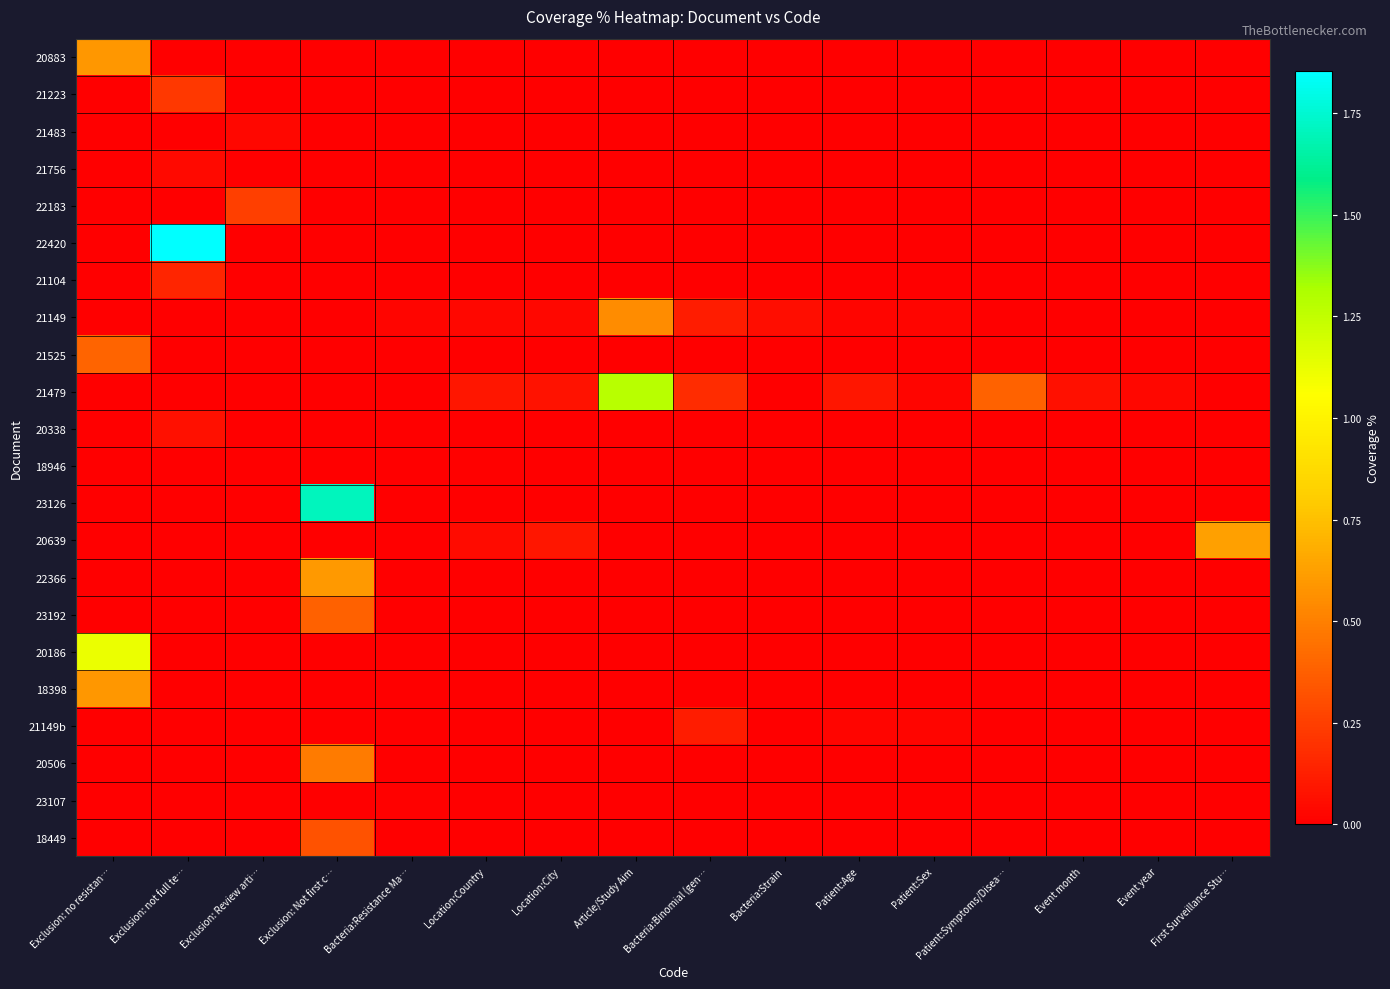

Reading left to right, list all the values displayed in this chart.

20883: Exclusion: no resistan…=0.6	Exclusion: not full te…=0.0	Exclusion: Review arti…=0.0	Exclusion: Not first c…=0.0	Bacteria:Resistance Ma…=0.0	Location:Country=0.0	Location:City=0.0	Article/Study Aim=0.0	Bacteria:Binomial (gen…=0.0	Bacteria:Strain=0.0	Patient:Age=0.0	Patient:Sex=0.0	Patient:Symptoms/Disea…=0.0	Event month=0.0	Event year=0.0	First Surveillance Stu…=0.0
21223: Exclusion: no resistan…=0.0	Exclusion: not full te…=0.2	Exclusion: Review arti…=0.0	Exclusion: Not first c…=0.0	Bacteria:Resistance Ma…=0.0	Location:Country=0.0	Location:City=0.0	Article/Study Aim=0.0	Bacteria:Binomial (gen…=0.0	Bacteria:Strain=0.0	Patient:Age=0.0	Patient:Sex=0.0	Patient:Symptoms/Disea…=0.0	Event month=0.0	Event year=0.0	First Surveillance Stu…=0.0
21483: Exclusion: no resistan…=0.0	Exclusion: not full te…=0.0	Exclusion: Review arti…=0.0	Exclusion: Not first c…=0.0	Bacteria:Resistance Ma…=0.0	Location:Country=0.0	Location:City=0.0	Article/Study Aim=0.0	Bacteria:Binomial (gen…=0.0	Bacteria:Strain=0.0	Patient:Age=0.0	Patient:Sex=0.0	Patient:Symptoms/Disea…=0.0	Event month=0.0	Event year=0.0	First Surveillance Stu…=0.0
21756: Exclusion: no resistan…=0.0	Exclusion: not full te…=0.0	Exclusion: Review arti…=0.0	Exclusion: Not first c…=0.0	Bacteria:Resistance Ma…=0.0	Location:Country=0.0	Location:City=0.0	Article/Study Aim=0.0	Bacteria:Binomial (gen…=0.0	Bacteria:Strain=0.0	Patient:Age=0.0	Patient:Sex=0.0	Patient:Symptoms/Disea…=0.0	Event month=0.0	Event year=0.0	First Surveillance Stu…=0.0
22183: Exclusion: no resistan…=0.0	Exclusion: not full te…=0.0	Exclusion: Review arti…=0.2	Exclusion: Not first c…=0.0	Bacteria:Resistance Ma…=0.0	Location:Country=0.0	Location:City=0.0	Article/Study Aim=0.0	Bacteria:Binomial (gen…=0.0	Bacteria:Strain=0.0	Patient:Age=0.0	Patient:Sex=0.0	Patient:Symptoms/Disea…=0.0	Event month=0.0	Event year=0.0	First Surveillance Stu…=0.0
22420: Exclusion: no resistan…=0.0	Exclusion: not full te…=1.9	Exclusion: Review arti…=0.0	Exclusion: Not first c…=0.0	Bacteria:Resistance Ma…=0.0	Location:Country=0.0	Location:City=0.0	Article/Study Aim=0.0	Bacteria:Binomial (gen…=0.0	Bacteria:Strain=0.0	Patient:Age=0.0	Patient:Sex=0.0	Patient:Symptoms/Disea…=0.0	Event month=0.0	Event year=0.0	First Surveillance Stu…=0.0
21104: Exclusion: no resistan…=0.0	Exclusion: not full te…=0.1	Exclusion: Review arti…=0.0	Exclusion: Not first c…=0.0	Bacteria:Resistance Ma…=0.0	Location:Country=0.0	Location:City=0.0	Article/Study Aim=0.0	Bacteria:Binomial (gen…=0.0	Bacteria:Strain=0.0	Patient:Age=0.0	Patient:Sex=0.0	Patient:Symptoms/Disea…=0.0	Event month=0.0	Event year=0.0	First Surveillance Stu…=0.0
21149: Exclusion: no resistan…=0.0	Exclusion: not full te…=0.0	Exclusion: Review arti…=0.0	Exclusion: Not first c…=0.0	Bacteria:Resistance Ma…=0.0	Location:Country=0.0	Location:City=0.0	Article/Study Aim=0.5	Bacteria:Binomial (gen…=0.1	Bacteria:Strain=0.1	Patient:Age=0.0	Patient:Sex=0.0	Patient:Symptoms/Disea…=0.0	Event month=0.0	Event year=0.0	First Surveillance Stu…=0.0
21525: Exclusion: no resistan…=0.4	Exclusion: not full te…=0.0	Exclusion: Review arti…=0.0	Exclusion: Not first c…=0.0	Bacteria:Resistance Ma…=0.0	Location:Country=0.0	Location:City=0.0	Article/Study Aim=0.0	Bacteria:Binomial (gen…=0.0	Bacteria:Strain=0.0	Patient:Age=0.0	Patient:Sex=0.0	Patient:Symptoms/Disea…=0.0	Event month=0.0	Event year=0.0	First Surveillance Stu…=0.0
21479: Exclusion: no resistan…=0.0	Exclusion: not full te…=0.0	Exclusion: Review arti…=0.0	Exclusion: Not first c…=0.0	Bacteria:Resistance Ma…=0.0	Location:Country=0.1	Location:City=0.1	Article/Study Aim=1.3	Bacteria:Binomial (gen…=0.2	Bacteria:Strain=0.0	Patient:Age=0.1	Patient:Sex=0.0	Patient:Symptoms/Disea…=0.4	Event month=0.1	Event year=0.0	First Surveillance Stu…=0.0
20338: Exclusion: no resistan…=0.0	Exclusion: not full te…=0.1	Exclusion: Review arti…=0.0	Exclusion: Not first c…=0.0	Bacteria:Resistance Ma…=0.0	Location:Country=0.0	Location:City=0.0	Article/Study Aim=0.0	Bacteria:Binomial (gen…=0.0	Bacteria:Strain=0.0	Patient:Age=0.0	Patient:Sex=0.0	Patient:Symptoms/Disea…=0.0	Event month=0.0	Event year=0.0	First Surveillance Stu…=0.0
18946: Exclusion: no resistan…=0.0	Exclusion: not full te…=0.0	Exclusion: Review arti…=0.0	Exclusion: Not first c…=0.0	Bacteria:Resistance Ma…=0.0	Location:Country=0.0	Location:City=0.0	Article/Study Aim=0.0	Bacteria:Binomial (gen…=0.0	Bacteria:Strain=0.0	Patient:Age=0.0	Patient:Sex=0.0	Patient:Symptoms/Disea…=0.0	Event month=0.0	Event year=0.0	First Surveillance Stu…=0.0
23126: Exclusion: no resistan…=0.0	Exclusion: not full te…=0.0	Exclusion: Review arti…=0.0	Exclusion: Not first c…=1.7	Bacteria:Resistance Ma…=0.0	Location:Country=0.0	Location:City=0.0	Article/Study Aim=0.0	Bacteria:Binomial (gen…=0.0	Bacteria:Strain=0.0	Patient:Age=0.0	Patient:Sex=0.0	Patient:Symptoms/Disea…=0.0	Event month=0.0	Event year=0.0	First Surveillance Stu…=0.0
20639: Exclusion: no resistan…=0.0	Exclusion: not full te…=0.0	Exclusion: Review arti…=0.0	Exclusion: Not first c…=0.0	Bacteria:Resistance Ma…=0.0	Location:Country=0.0	Location:City=0.1	Article/Study Aim=0.0	Bacteria:Binomial (gen…=0.0	Bacteria:Strain=0.0	Patient:Age=0.0	Patient:Sex=0.0	Patient:Symptoms/Disea…=0.0	Event month=0.0	Event year=0.0	First Surveillance Stu…=0.6
22366: Exclusion: no resistan…=0.0	Exclusion: not full te…=0.0	Exclusion: Review arti…=0.0	Exclusion: Not first c…=0.6	Bacteria:Resistance Ma…=0.0	Location:Country=0.0	Location:City=0.0	Article/Study Aim=0.0	Bacteria:Binomial (gen…=0.0	Bacteria:Strain=0.0	Patient:Age=0.0	Patient:Sex=0.0	Patient:Symptoms/Disea…=0.0	Event month=0.0	Event year=0.0	First Surveillance Stu…=0.0
23192: Exclusion: no resistan…=0.0	Exclusion: not full te…=0.0	Exclusion: Review arti…=0.0	Exclusion: Not first c…=0.4	Bacteria:Resistance Ma…=0.0	Location:Country=0.0	Location:City=0.0	Article/Study Aim=0.0	Bacteria:Binomial (gen…=0.0	Bacteria:Strain=0.0	Patient:Age=0.0	Patient:Sex=0.0	Patient:Symptoms/Disea…=0.0	Event month=0.0	Event year=0.0	First Surveillance Stu…=0.0
20186: Exclusion: no resistan…=1.1	Exclusion: not full te…=0.0	Exclusion: Review arti…=0.0	Exclusion: Not first c…=0.0	Bacteria:Resistance Ma…=0.0	Location:Country=0.0	Location:City=0.0	Article/Study Aim=0.0	Bacteria:Binomial (gen…=0.0	Bacteria:Strain=0.0	Patient:Age=0.0	Patient:Sex=0.0	Patient:Symptoms/Disea…=0.0	Event month=0.0	Event year=0.0	First Surveillance Stu…=0.0
18398: Exclusion: no resistan…=0.6	Exclusion: not full te…=0.0	Exclusion: Review arti…=0.0	Exclusion: Not first c…=0.0	Bacteria:Resistance Ma…=0.0	Location:Country=0.0	Location:City=0.0	Article/Study Aim=0.0	Bacteria:Binomial (gen…=0.0	Bacteria:Strain=0.0	Patient:Age=0.0	Patient:Sex=0.0	Patient:Symptoms/Disea…=0.0	Event month=0.0	Event year=0.0	First Surveillance Stu…=0.0
21149b: Exclusion: no resistan…=0.0	Exclusion: not full te…=0.0	Exclusion: Review arti…=0.0	Exclusion: Not first c…=0.0	Bacteria:Resistance Ma…=0.0	Location:Country=0.0	Location:City=0.0	Article/Study Aim=0.0	Bacteria:Binomial (gen…=0.1	Bacteria:Strain=0.0	Patient:Age=0.0	Patient:Sex=0.0	Patient:Symptoms/Disea…=0.0	Event month=0.0	Event year=0.0	First Surveillance Stu…=0.0
20506: Exclusion: no resistan…=0.0	Exclusion: not full te…=0.0	Exclusion: Review arti…=0.0	Exclusion: Not first c…=0.5	Bacteria:Resistance Ma…=0.0	Location:Country=0.0	Location:City=0.0	Article/Study Aim=0.0	Bacteria:Binomial (gen…=0.0	Bacteria:Strain=0.0	Patient:Age=0.0	Patient:Sex=0.0	Patient:Symptoms/Disea…=0.0	Event month=0.0	Event year=0.0	First Surveillance Stu…=0.0
23107: Exclusion: no resistan…=0.0	Exclusion: not full te…=0.0	Exclusion: Review arti…=0.0	Exclusion: Not first c…=0.0	Bacteria:Resistance Ma…=0.0	Location:Country=0.0	Location:City=0.0	Article/Study Aim=0.0	Bacteria:Binomial (gen…=0.0	Bacteria:Strain=0.0	Patient:Age=0.0	Patient:Sex=0.0	Patient:Symptoms/Disea…=0.0	Event month=0.0	Event year=0.0	First Surveillance Stu…=0.0
18449: Exclusion: no resistan…=0.0	Exclusion: not full te…=0.0	Exclusion: Review arti…=0.0	Exclusion: Not first c…=0.3	Bacteria:Resistance Ma…=0.0	Location:Country=0.0	Location:City=0.0	Article/Study Aim=0.0	Bacteria:Binomial (gen…=0.0	Bacteria:Strain=0.0	Patient:Age=0.0	Patient:Sex=0.0	Patient:Symptoms/Disea…=0.0	Event month=0.0	Event year=0.0	First Surveillance Stu…=0.0